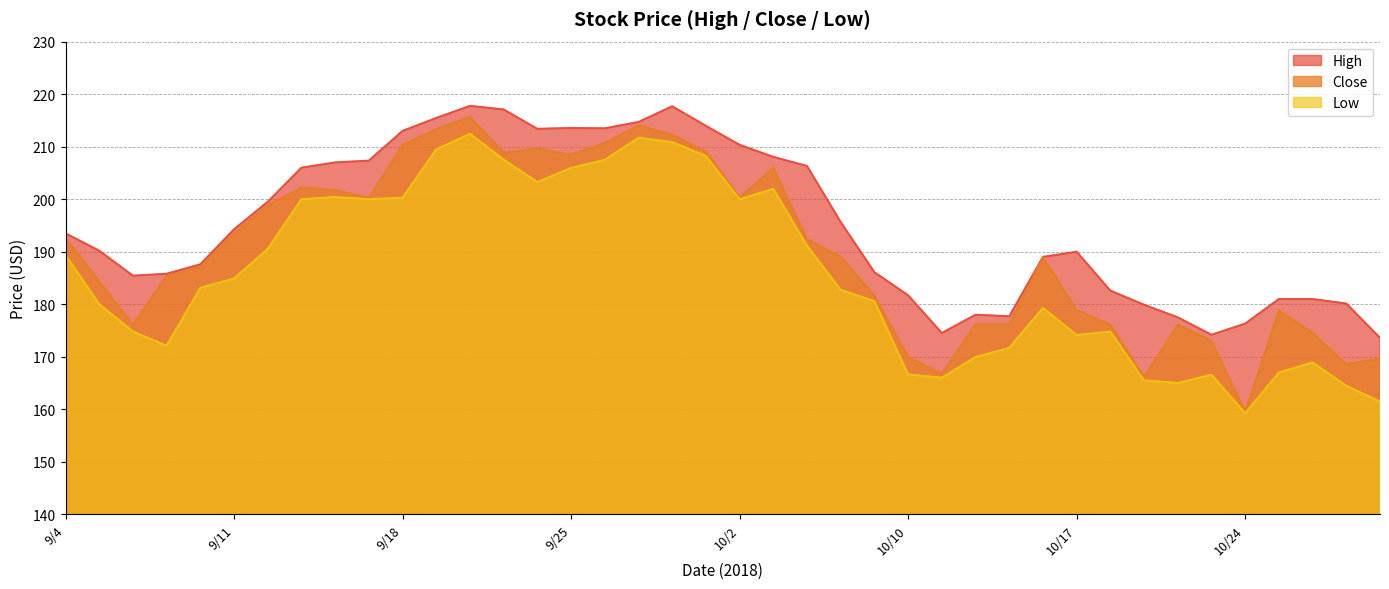

How many series are shown in this chart?

3